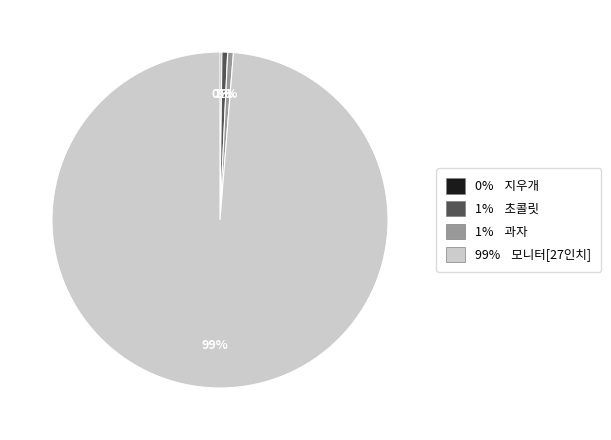

To the nearest percent, what is the average slice percentage?

25%